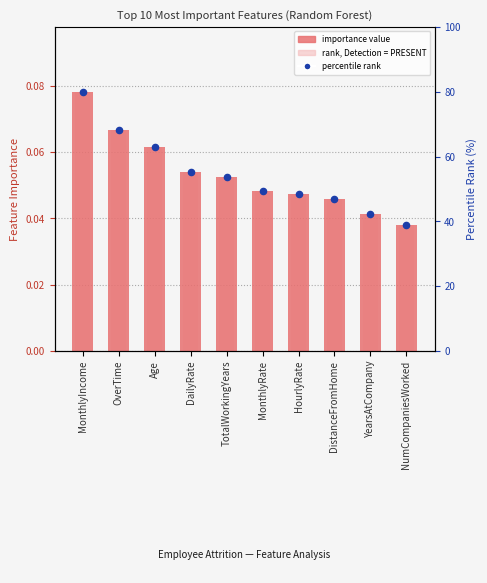

At which category is the sum across all series the highest?

MonthlyIncome